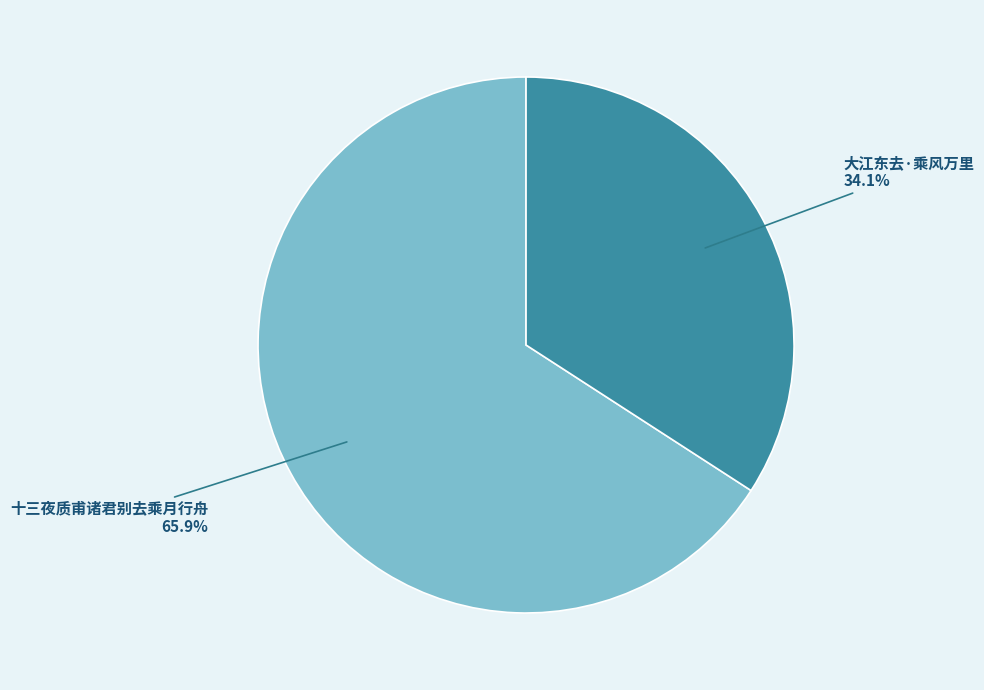

Does any single category account for the majority?

Yes